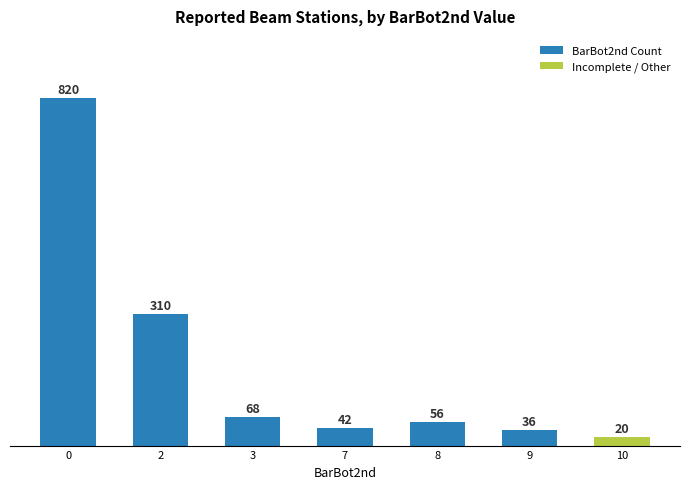

List the labels in order of value, smallest first.

10, 9, 7, 8, 3, 2, 0